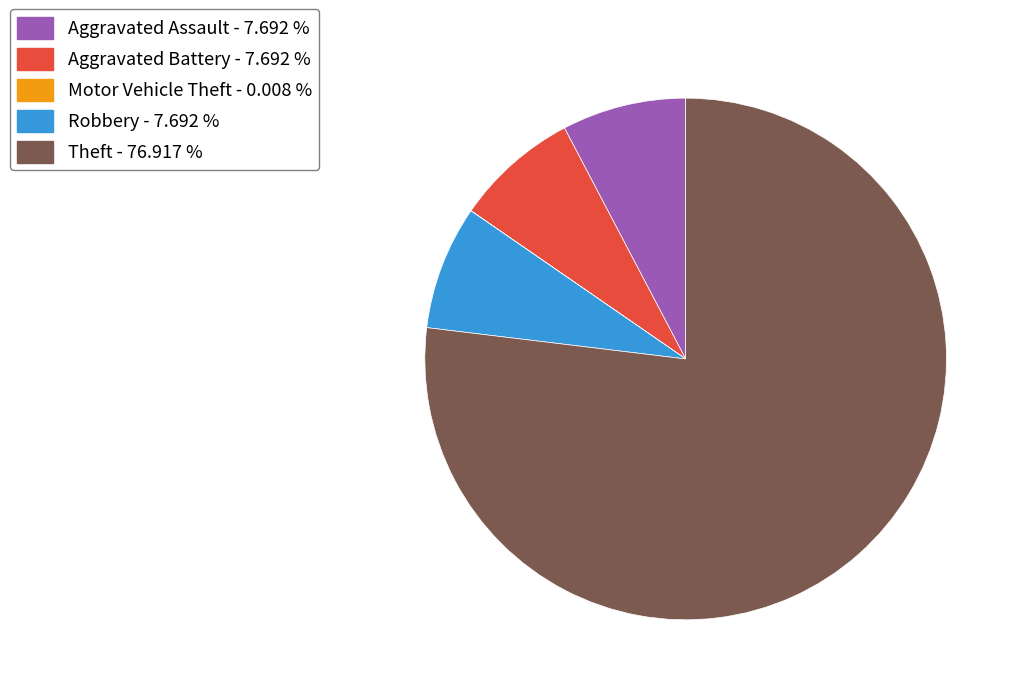

Between Aggravated Battery - 7.692 % and Theft - 76.917 %, which is larger?

Theft - 76.917 %